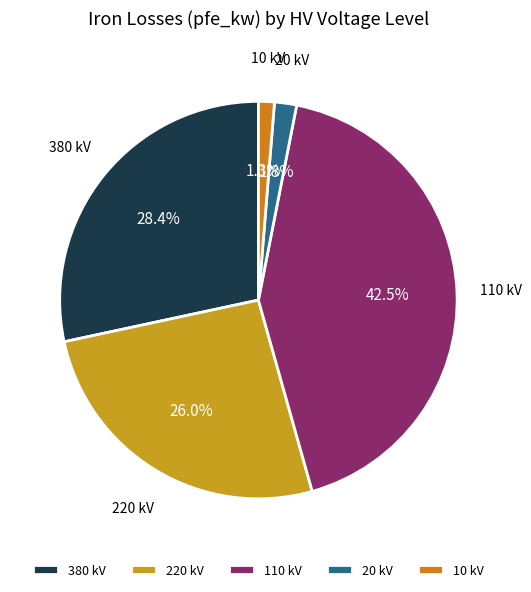

Which category has the smallest portion of the pie?

10 kV